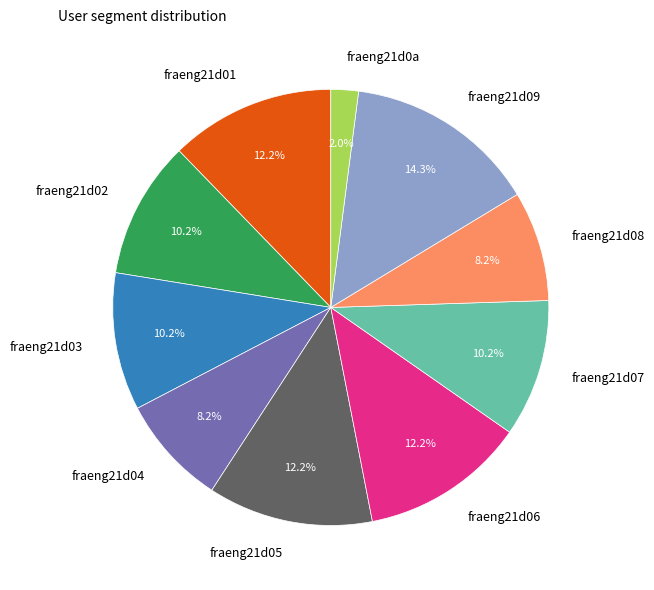

To the nearest percent, what is the average slice percentage?

10%